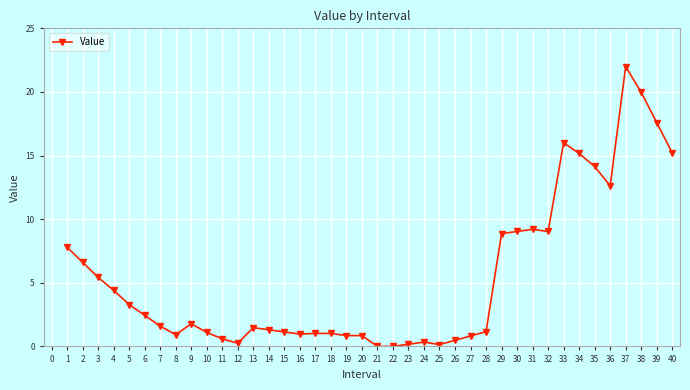

What is the value of the 2nd point from the left?

6.6